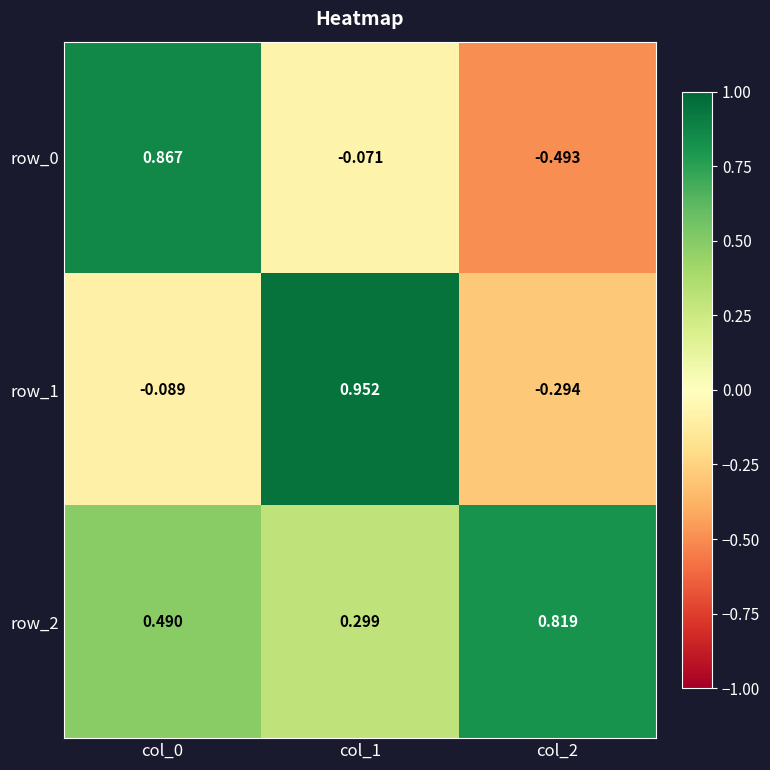

Is the value of row_0 at col_1 greater than the value of row_2 at col_2?

No